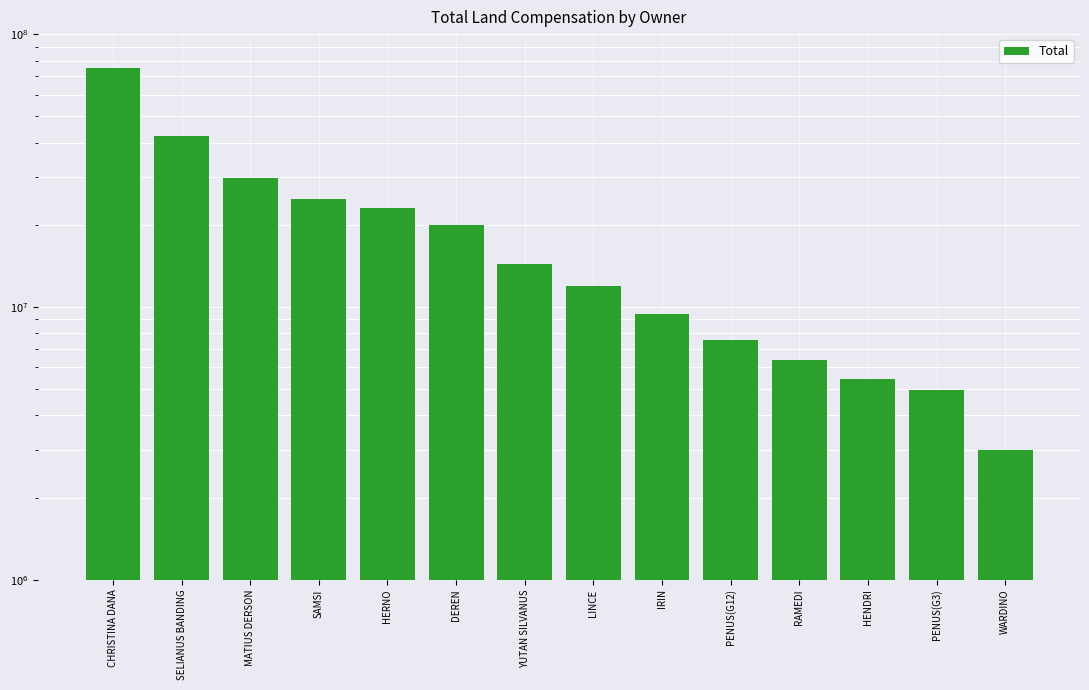

Reading left to right, extract all data points from this chart.

75000000.0	42160000.0	29638000.0	24800000.0	23100000.0	19929000.0	14308000.0	11970000.0	9380000.0	7560000.0	6370000.0	5460000.0	4970000.0	3000000.0